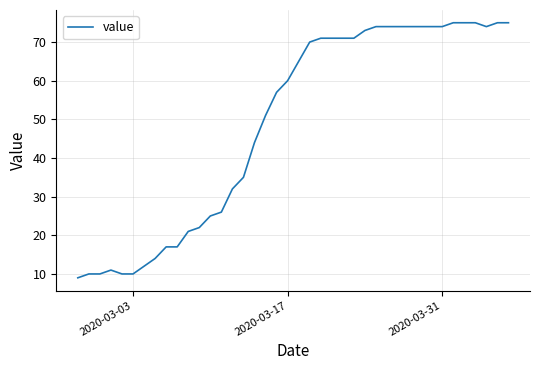

What is the difference between the maximum and minimum values?

66